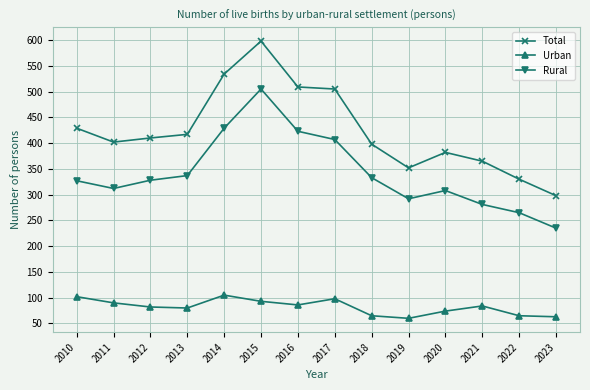

True or false: Urban has more than 1 interior local peaks.

True